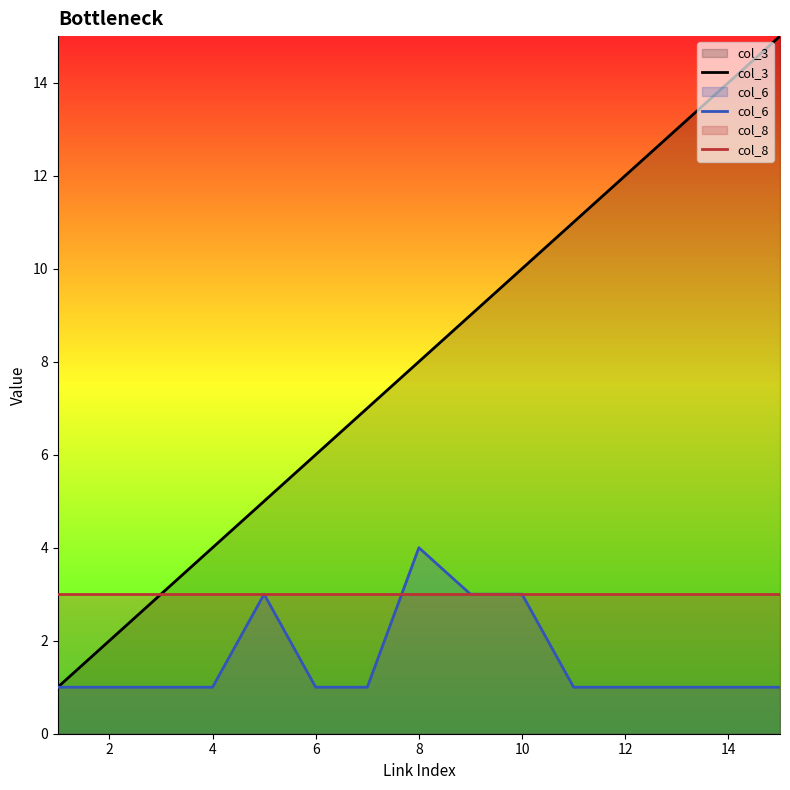

What is the average value of the col_8 series?

3